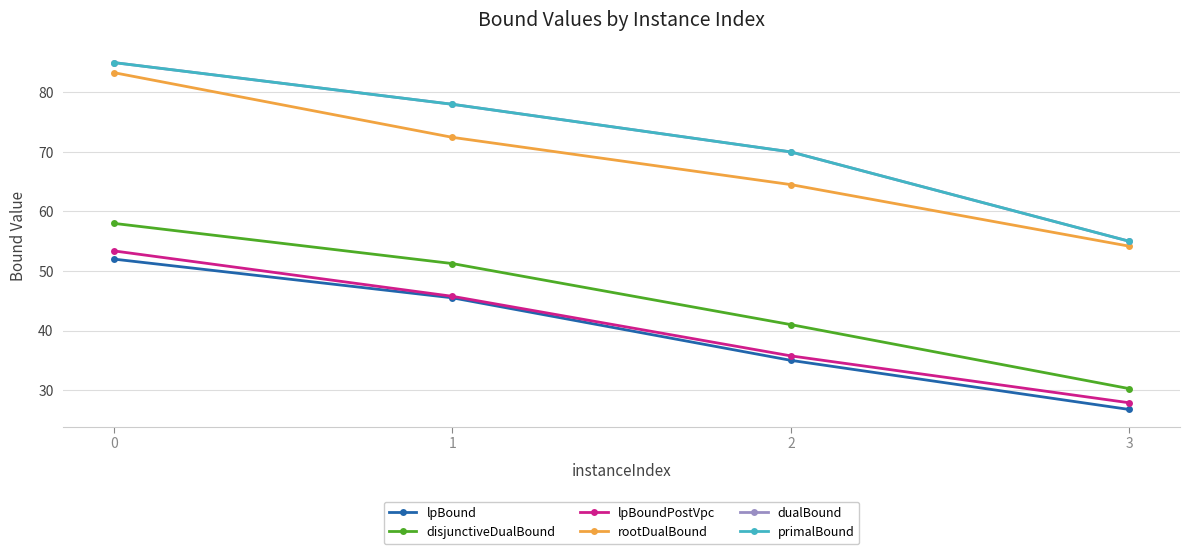

Is it true that rootDualBound equals 30.2 at 2?

False